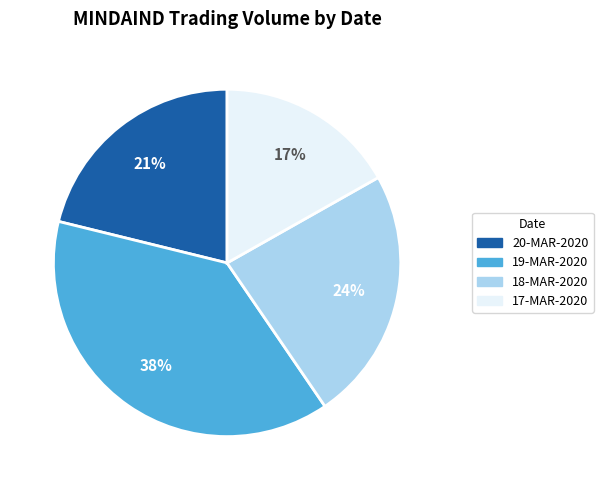

Which has a higher value, 17-MAR-2020 or 18-MAR-2020?

18-MAR-2020